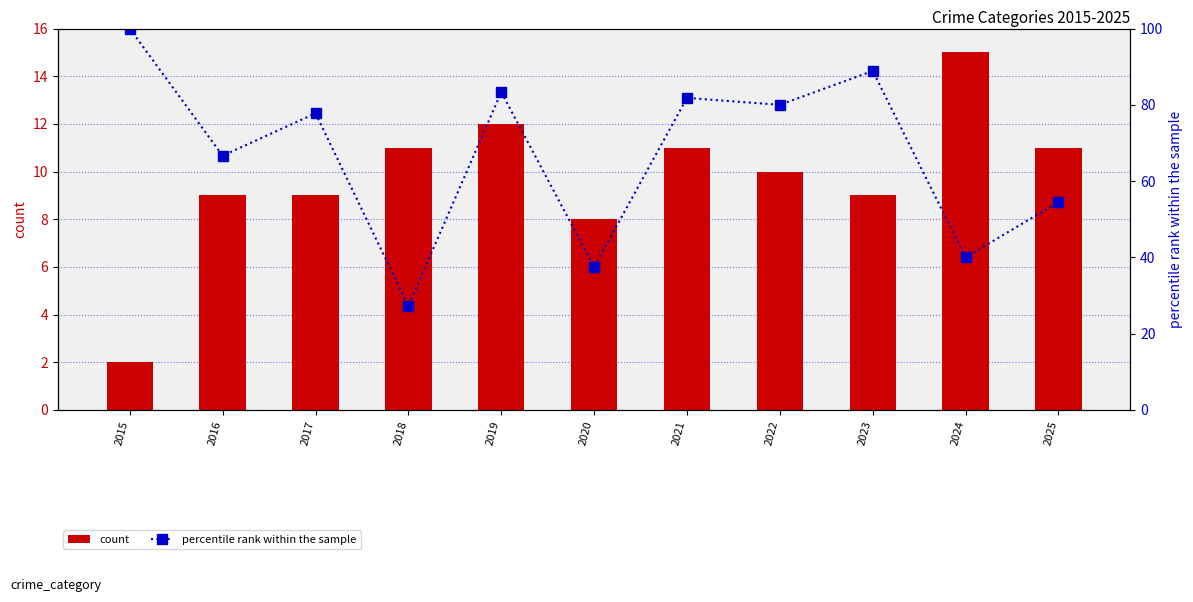

Reading left to right, list all the values displayed in this chart.

count: 2015=2.0	2016=9.0	2017=9.0	2018=11.0	2019=12.0	2020=8.0	2021=11.0	2022=10.0	2023=9.0	2024=15.0	2025=11.0
percentile rank within the sample: 2015=100.0	2016=66.7	2017=77.8	2018=27.3	2019=83.3	2020=37.5	2021=81.8	2022=80.0	2023=88.9	2024=40.0	2025=54.5